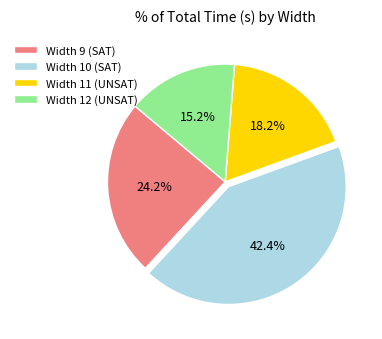

What is the total percentage of Width 12 (UNSAT) and Width 9 (SAT)?

39.4%